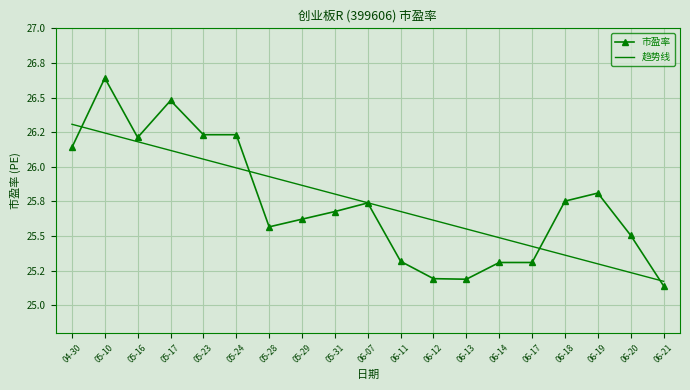

What are all the series names shown in the legend?

市盈率, 趋势线